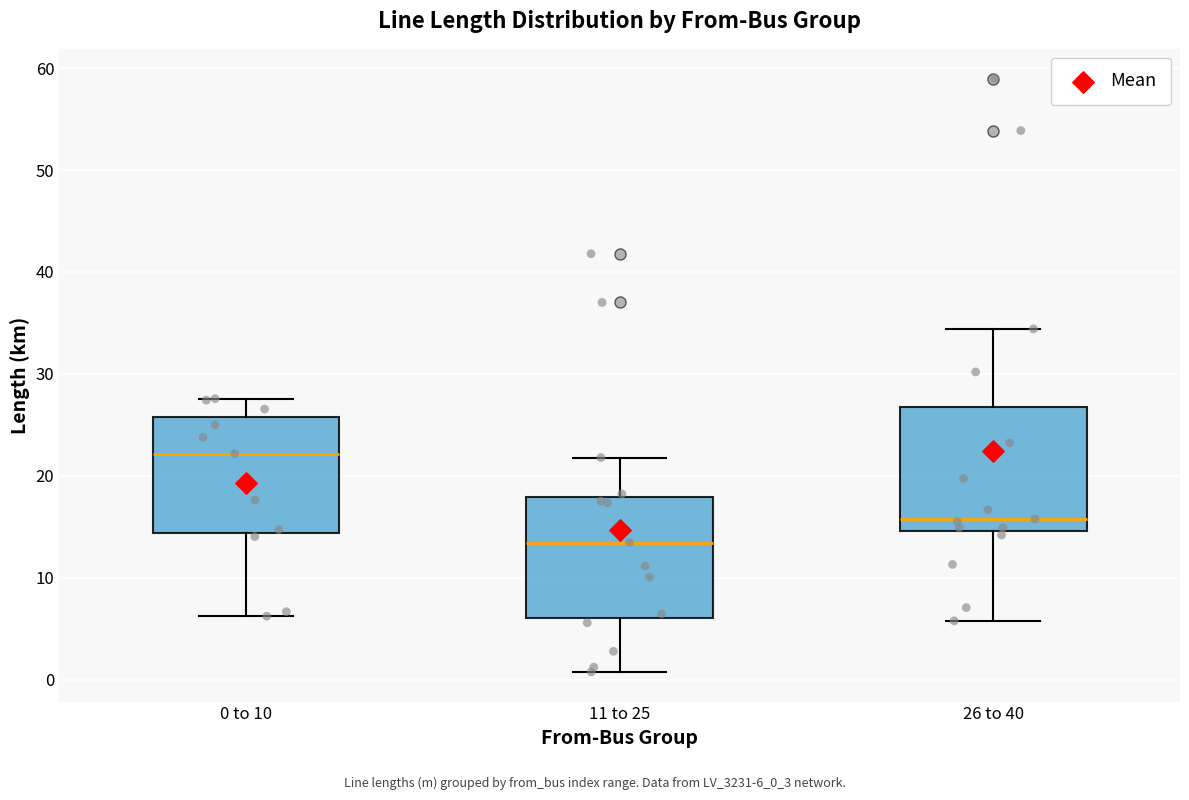

Reading left to right, transcribe this box plot: for each box, give where its median line is, the range the box spans, and where its two whiskers end, as read against the y-axis. The values are not printed on the chart, so give them approximately, as read against the axis.

0 to 10: median 22, box 14 to 26, whiskers 6 to 28
11 to 25: median 13, box 6 to 18, whiskers 1 to 22
26 to 40: median 16, box 15 to 27, whiskers 6 to 34